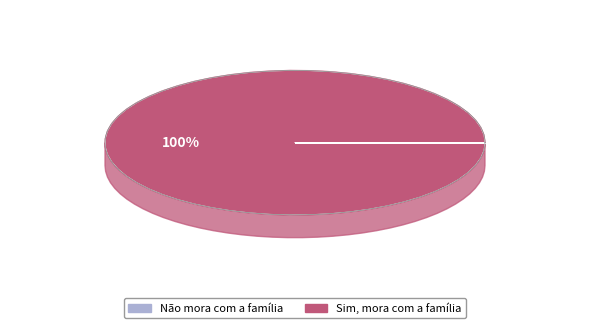

Rank the categories by value from lowest to highest.

0, 1